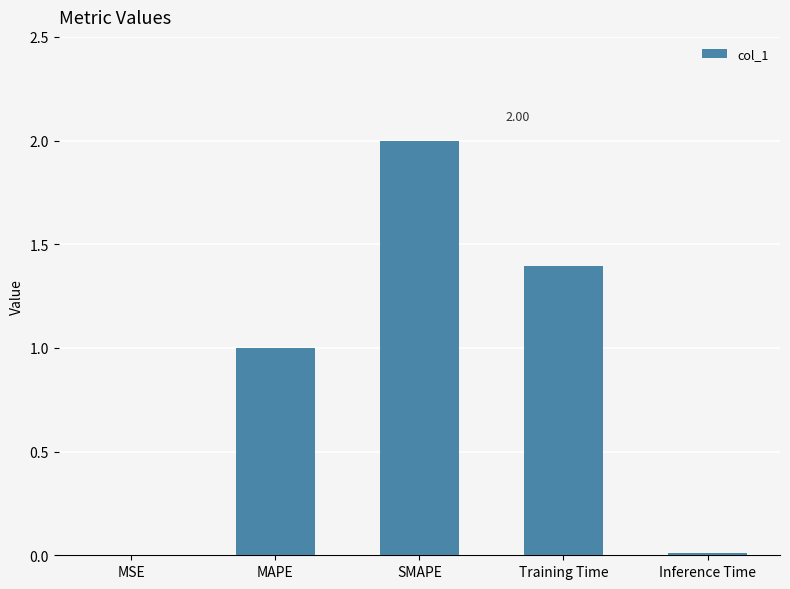

At which category does the chart reach its peak across all series?

SMAPE